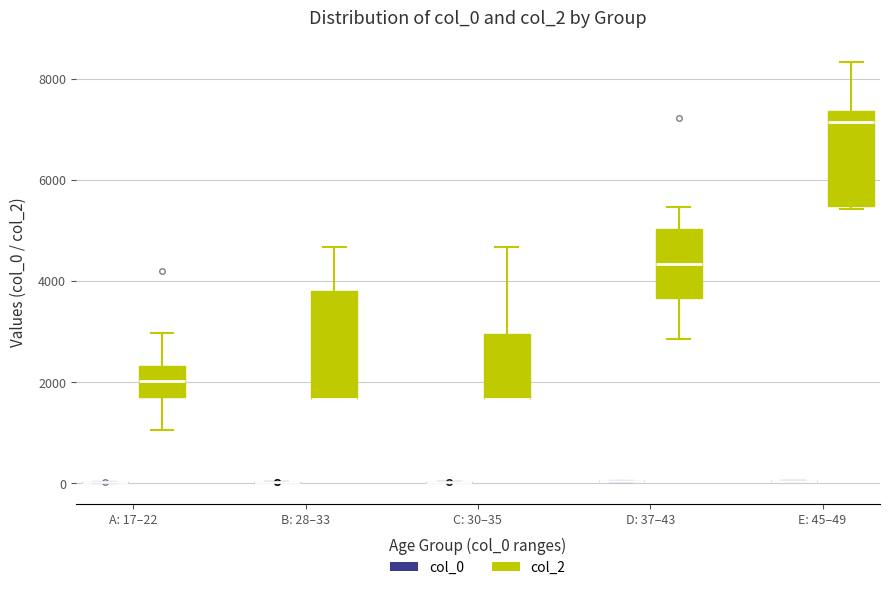

Reading left to right, read every box against the y-axis: the position of its median line, the range the box covers, and the ends of its whiskers. The values are not printed on the chart, so give them approximately, as read against the axis.

A: 17–22 (col_0): box collapsed to a line at 0, whiskers 0 to 0
A: 17–22 (col_2): median 2000, box 1800 to 2400, whiskers 1000 to 3000
B: 28–33 (col_0): box collapsed to a line at 0, whiskers 0 to 0
B: 28–33 (col_2): median 1600 (drawn on the box's lower edge), box 1600 to 3800, whiskers 1600 to 4600
C: 30–35 (col_0): box collapsed to a line at 0, whiskers 0 to 0
C: 30–35 (col_2): median 1600 (drawn on the box's lower edge), box 1600 to 3000, whiskers 1600 to 4600
D: 37–43 (col_0): box collapsed to a line at 0, whiskers 0 to 0
D: 37–43 (col_2): median 4400, box 3600 to 5000, whiskers 2800 to 5400
E: 45–49 (col_0): box collapsed to a line at 0, whiskers 0 to 0
E: 45–49 (col_2): median 7200, box 5400 to 7400, whiskers 5400 (just below the box's lower edge) to 8400